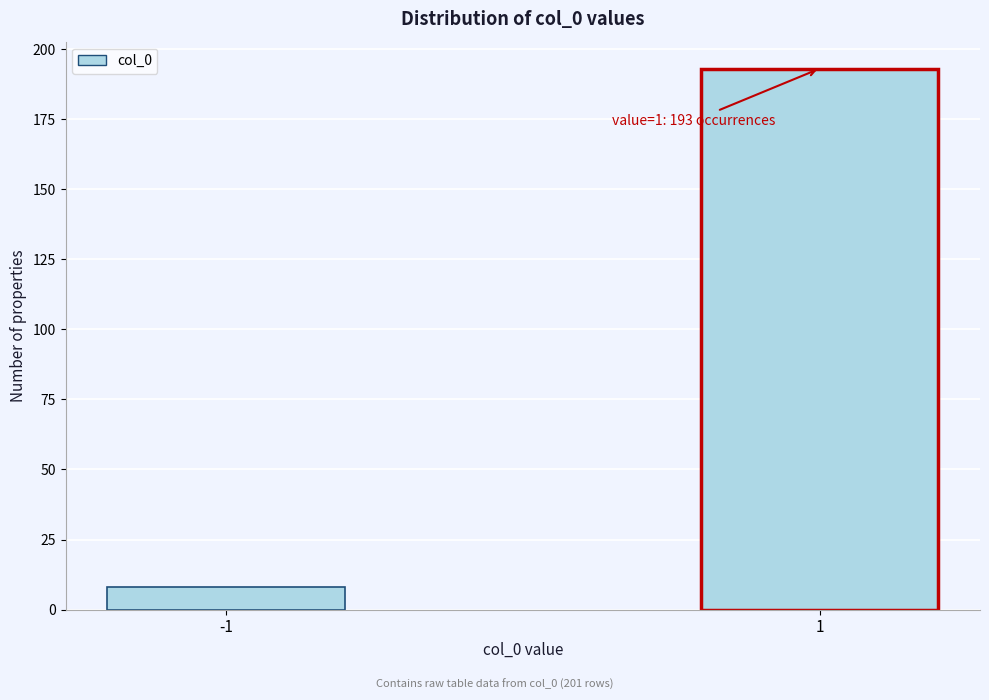

Reading right to left, extract all data points from this chart.

193	8